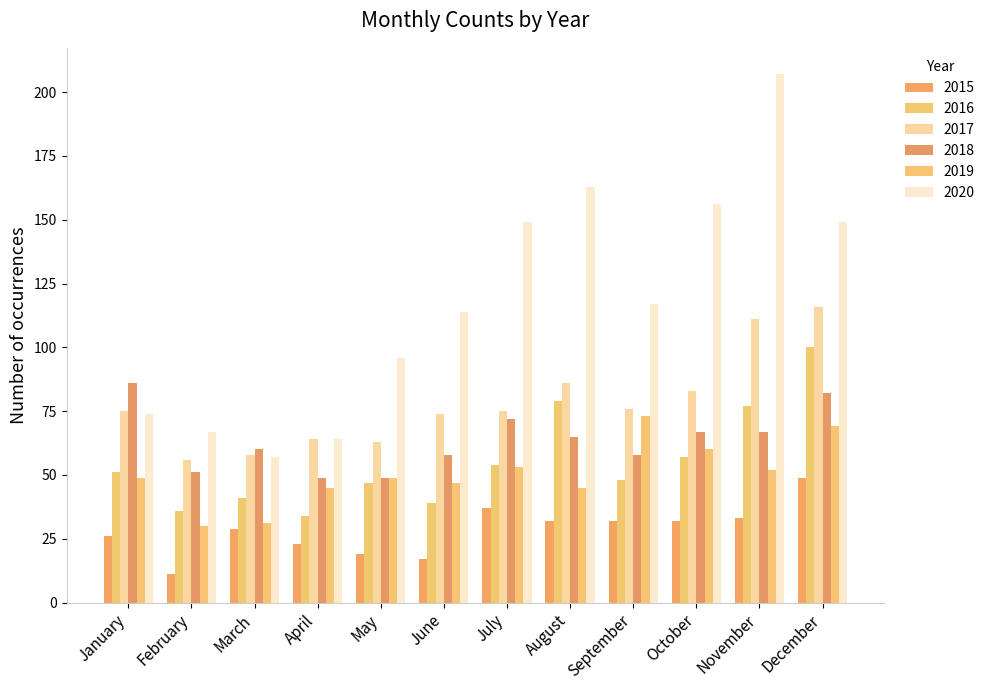

The 2018 series shows 86 at April. True or false?

False